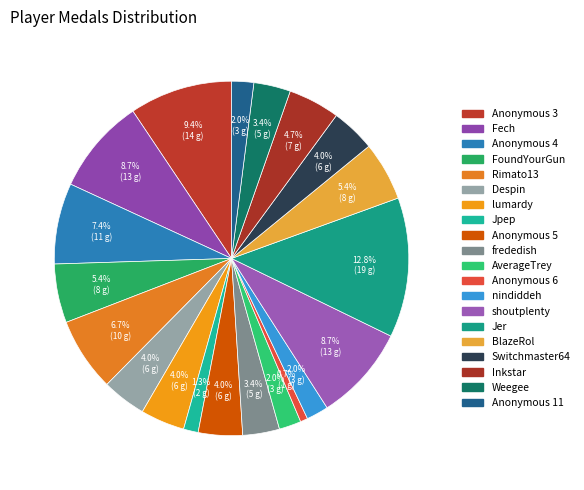

How many segments does this pie chart have?

20